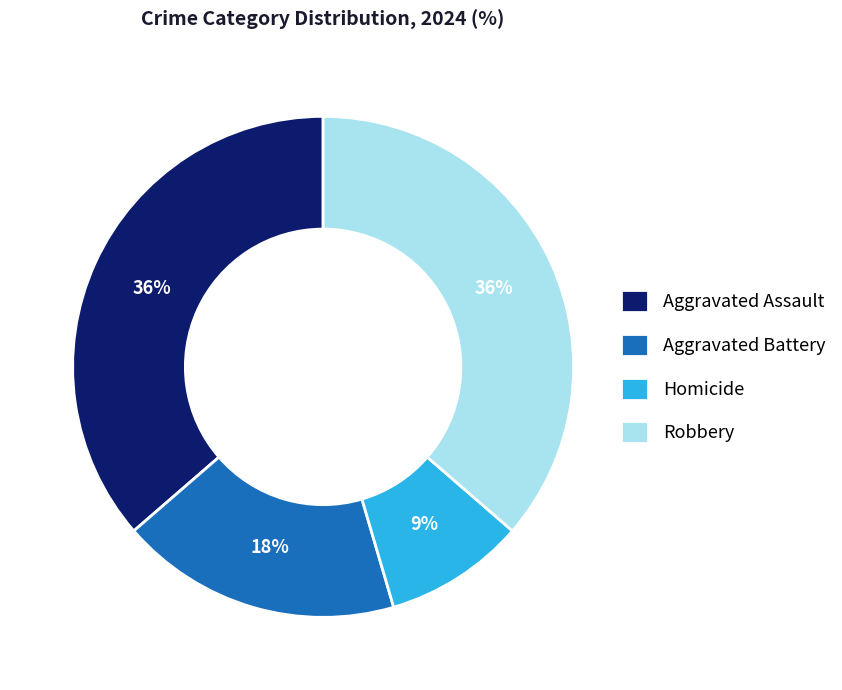

What percentage is the Aggravated Assault slice, to the nearest percent?

36%